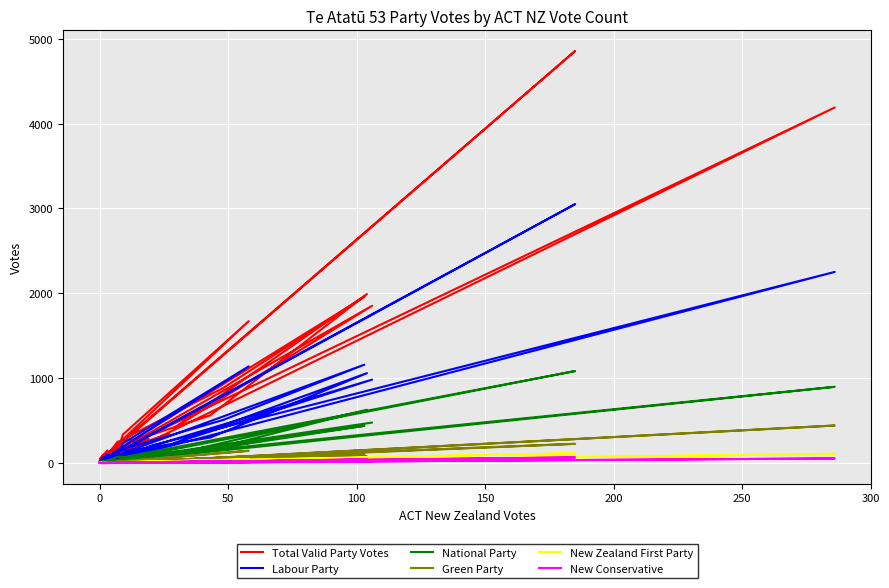

Is this an area chart (filled region under the line)?

No